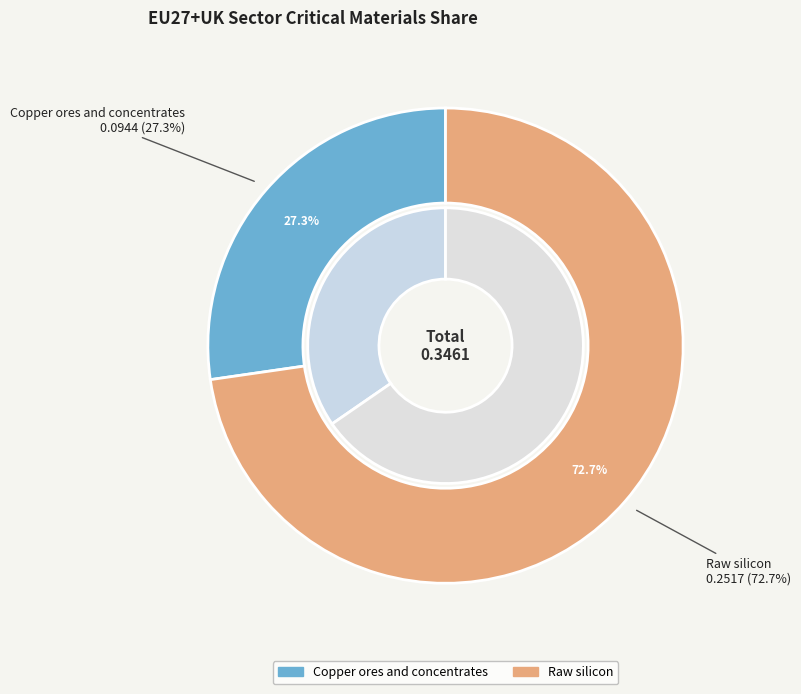

Which category has the biggest portion of the pie?

Raw silicon